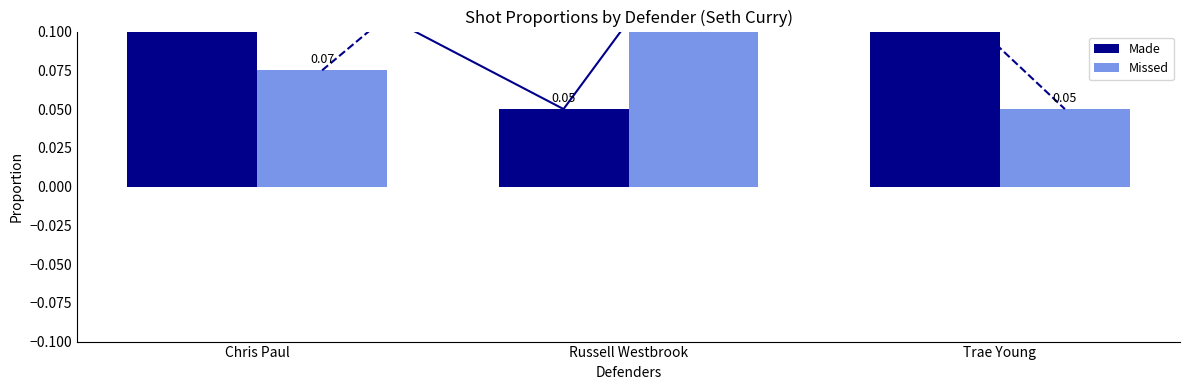

What is the difference between the maximum and minimum values in the Missed series?

0.2